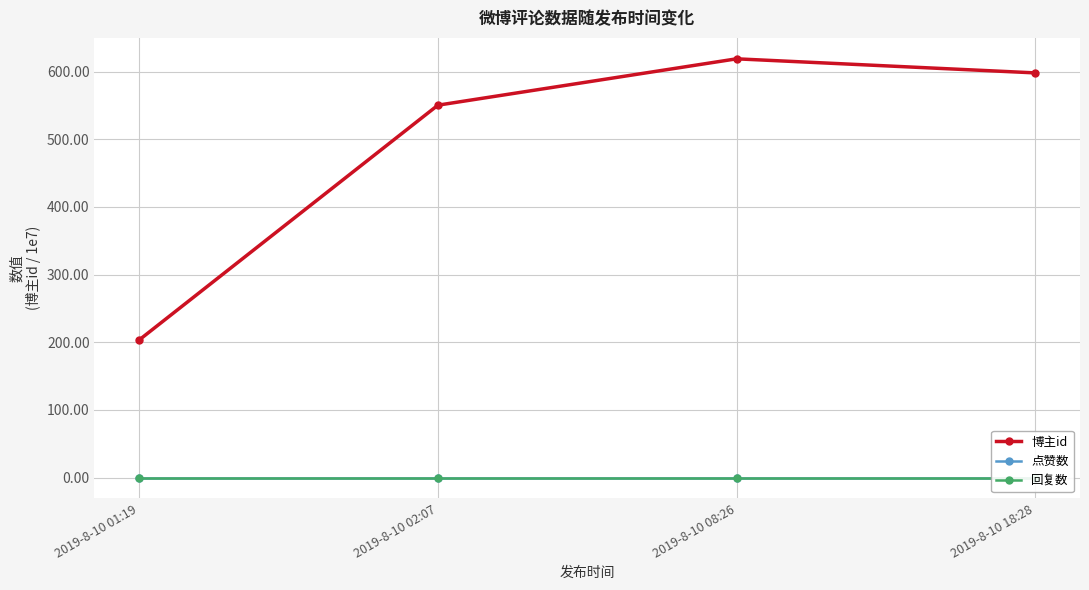

The 博主id series shows 155.8 at 2019-8-10 02:07. True or false?

False